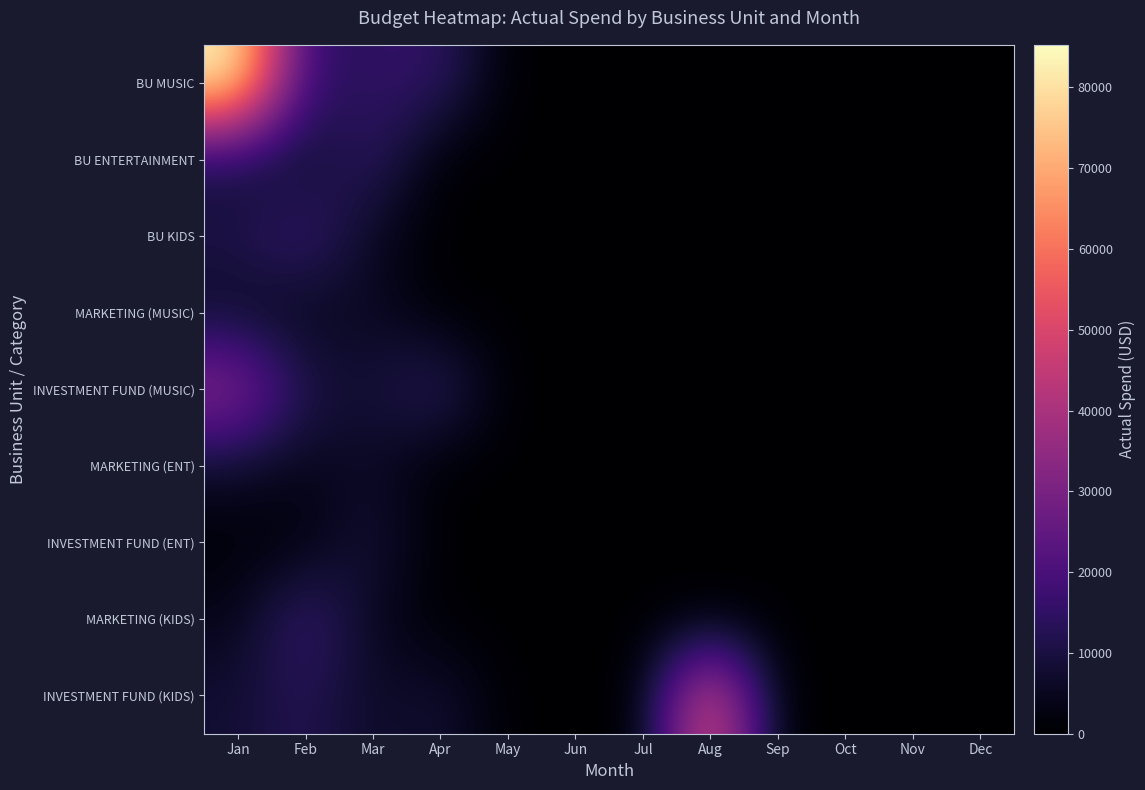

Rank the series at Oct from lowest to highest value.

BU MUSIC, BU ENTERTAINMENT, BU KIDS, MARKETING (MUSIC), INVESTMENT FUND (MUSIC), MARKETING (ENT), INVESTMENT FUND (ENT), MARKETING (KIDS), INVESTMENT FUND (KIDS)